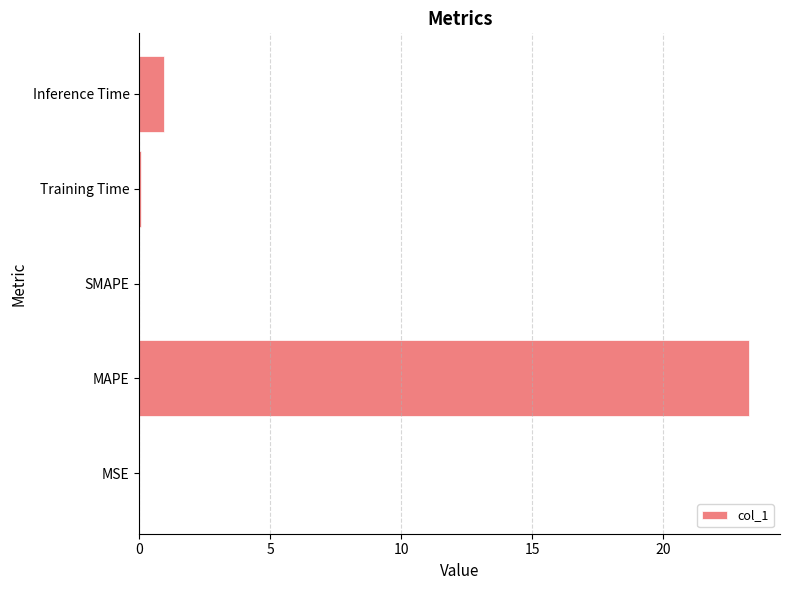

True or false: the data shows 23.3 at MAPE.

True